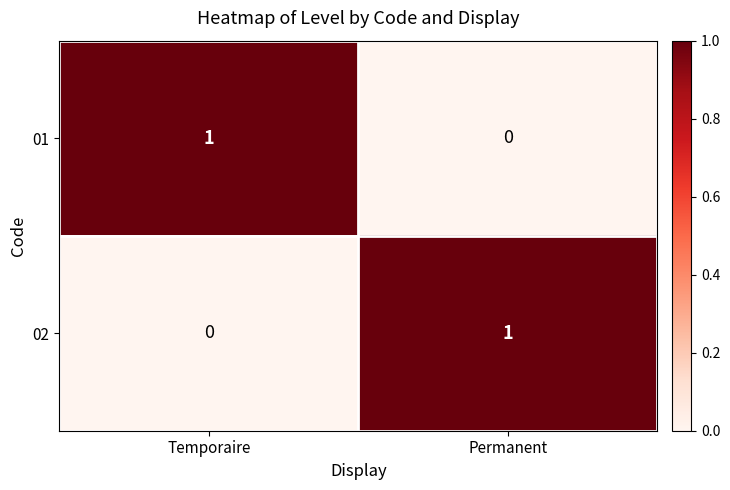

What is the spread (max minus min) of values at Permanent?

1